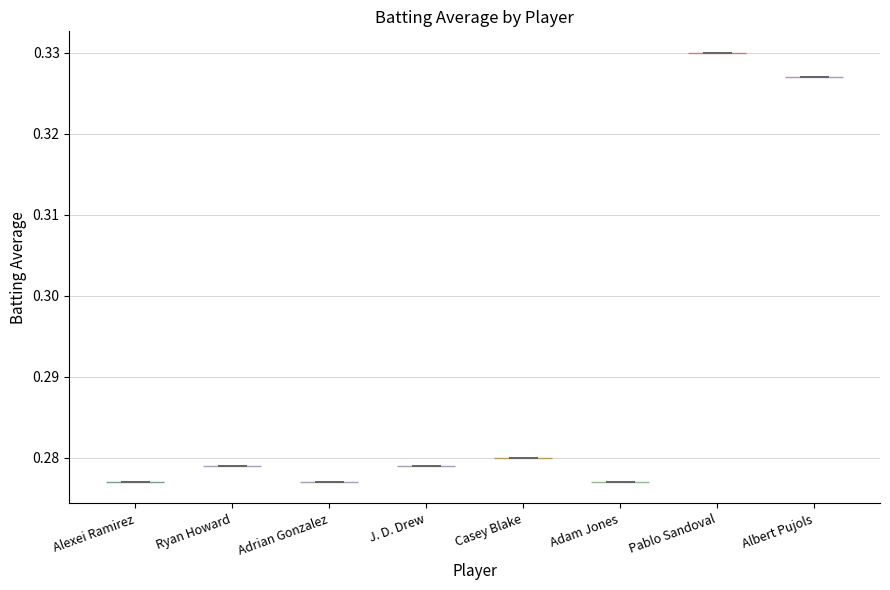

Reading left to right, read every violin against the y-axis: where its median line is, and the lowest and highest points it reaches. The values are not printed on the chart, so give them approximately, as read against the axis.

Alexei Ramirez: median line 0.277, lowest point 0.277, highest point 0.277
Ryan Howard: median line 0.279, lowest point 0.279, highest point 0.279
Adrian Gonzalez: median line 0.277, lowest point 0.277, highest point 0.277
J. D. Drew: median line 0.279, lowest point 0.279, highest point 0.279
Casey Blake: median line 0.280, lowest point 0.280, highest point 0.280
Adam Jones: median line 0.277, lowest point 0.277, highest point 0.277
Pablo Sandoval: median line 0.330, lowest point 0.330, highest point 0.330
Albert Pujols: median line 0.327, lowest point 0.327, highest point 0.327